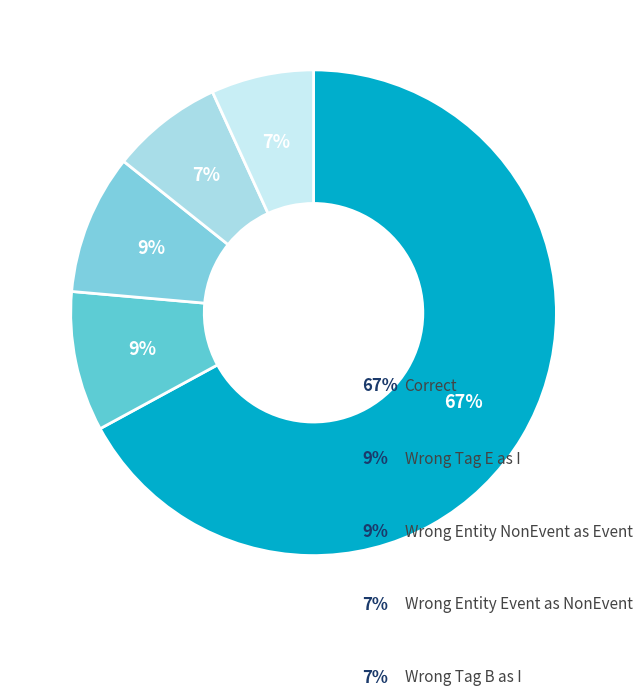

How many slices are in this pie chart?

5